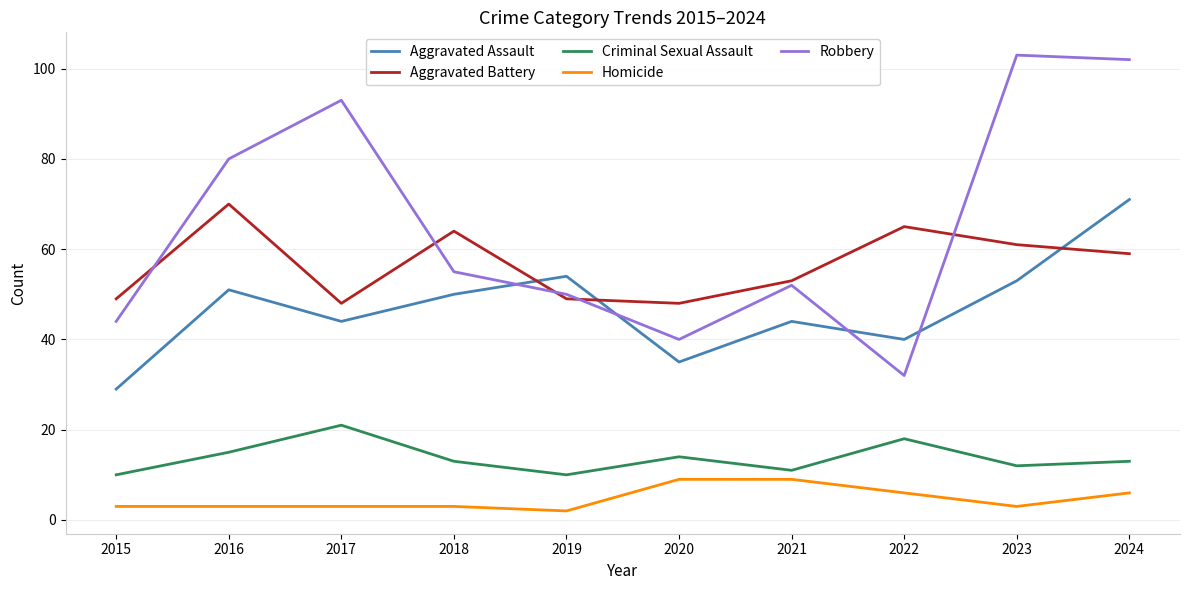

Reading right to left, extract all data points from this chart.

Aggravated Assault: 71	53	40	44	35	54	50	44	51	29
Aggravated Battery: 59	61	65	53	48	49	64	48	70	49
Criminal Sexual Assault: 13	12	18	11	14	10	13	21	15	10
Homicide: 6	3	6	9	9	2	3	3	3	3
Robbery: 102	103	32	52	40	50	55	93	80	44